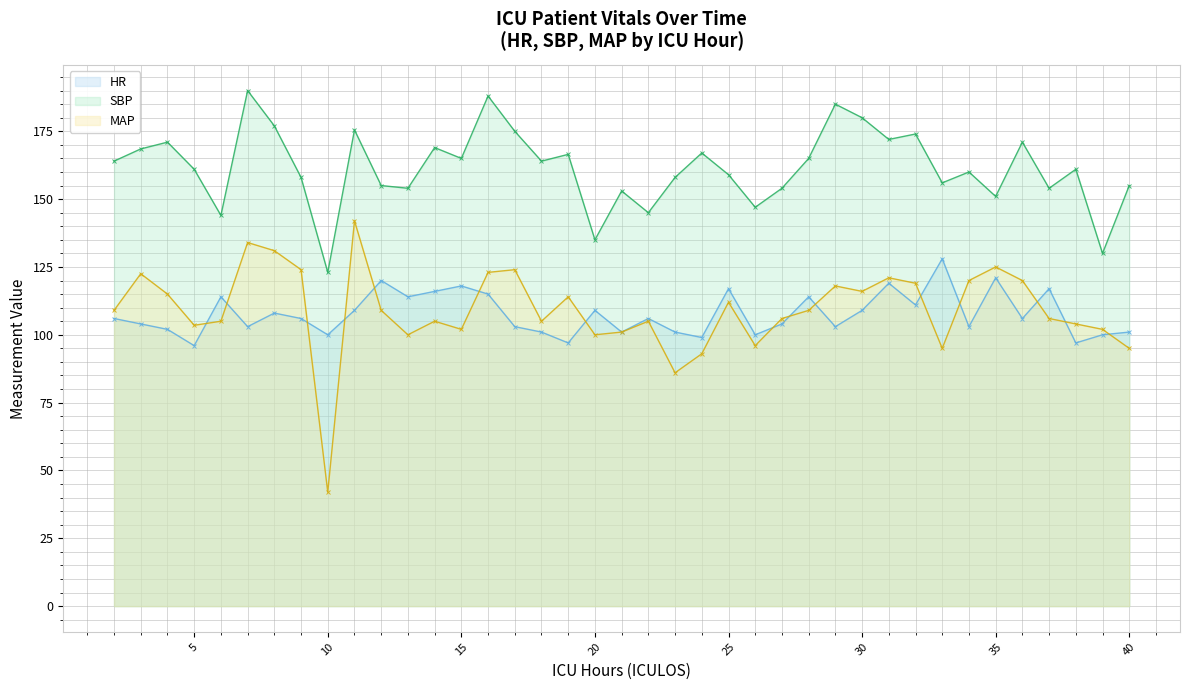

Count the number of data series in this chart.

3